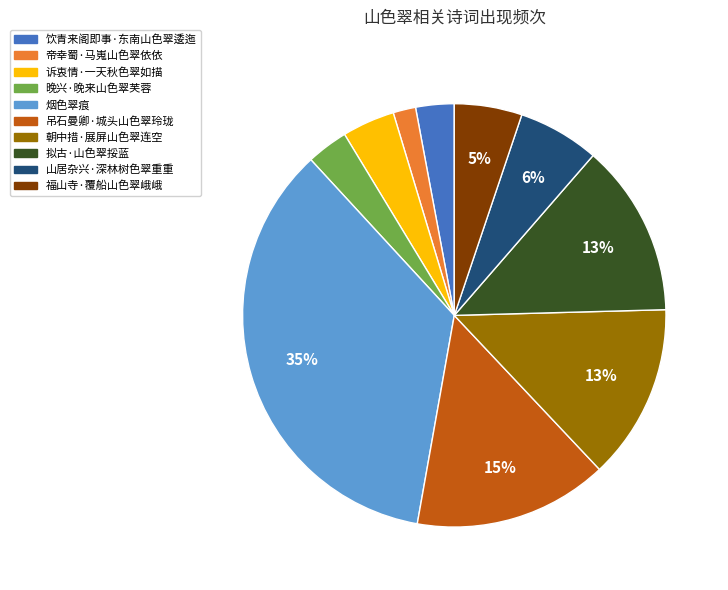

How many segments does this pie chart have?

10